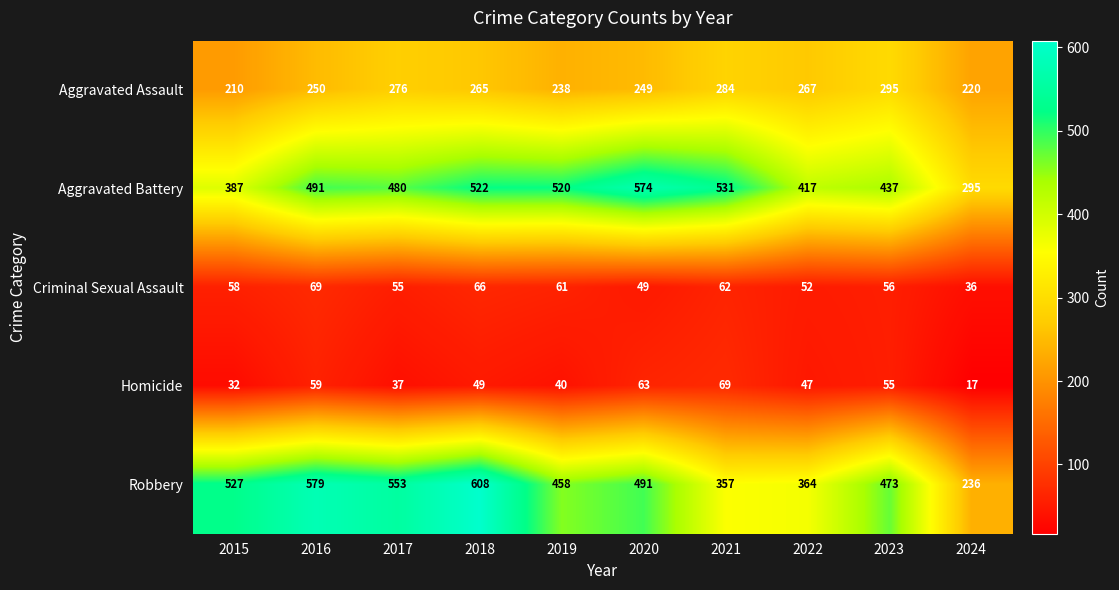

List the labels in order of Robbery value, largest first.

2018, 2016, 2017, 2015, 2020, 2023, 2019, 2022, 2021, 2024